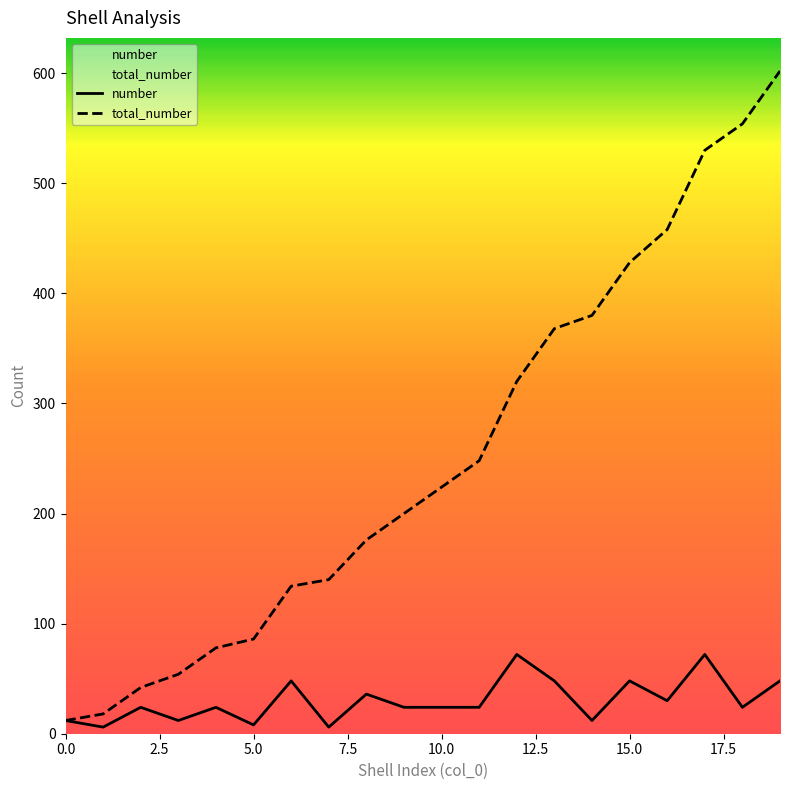

The number series shows 98 at 17. True or false?

False